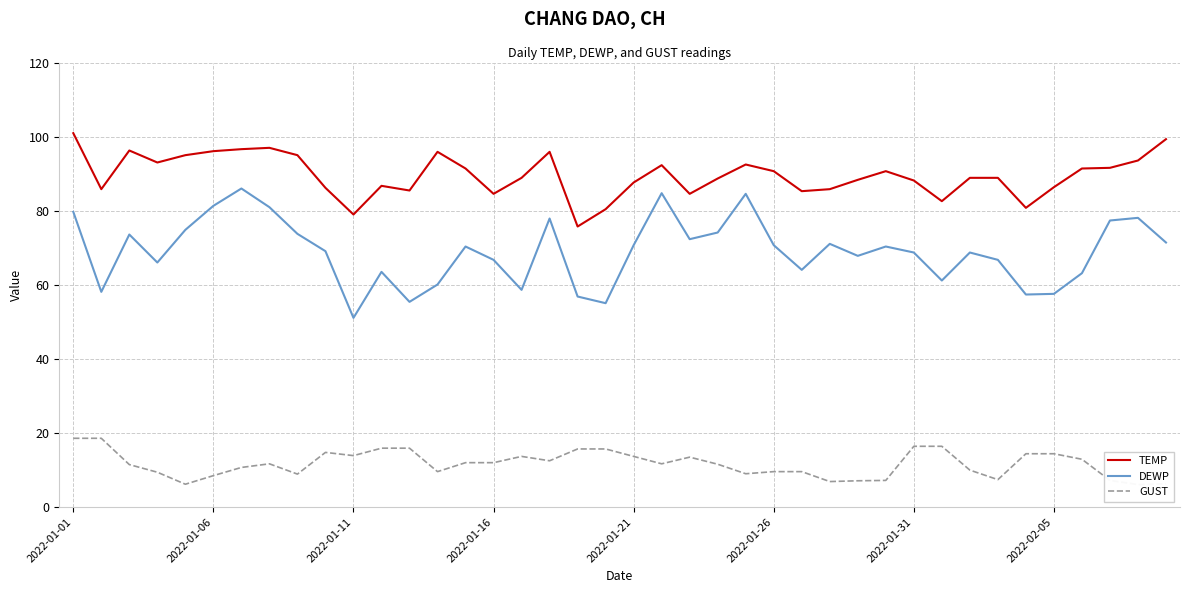

True or false: GUST and DEWP intersect in this chart.

False